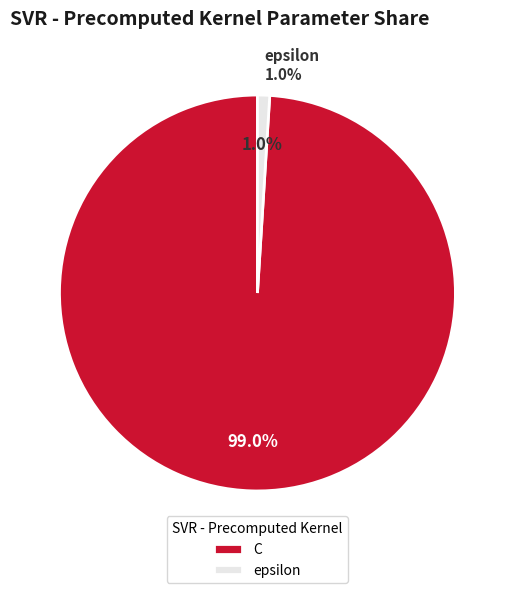

What percentage do C and epsilon together represent?

100.0%